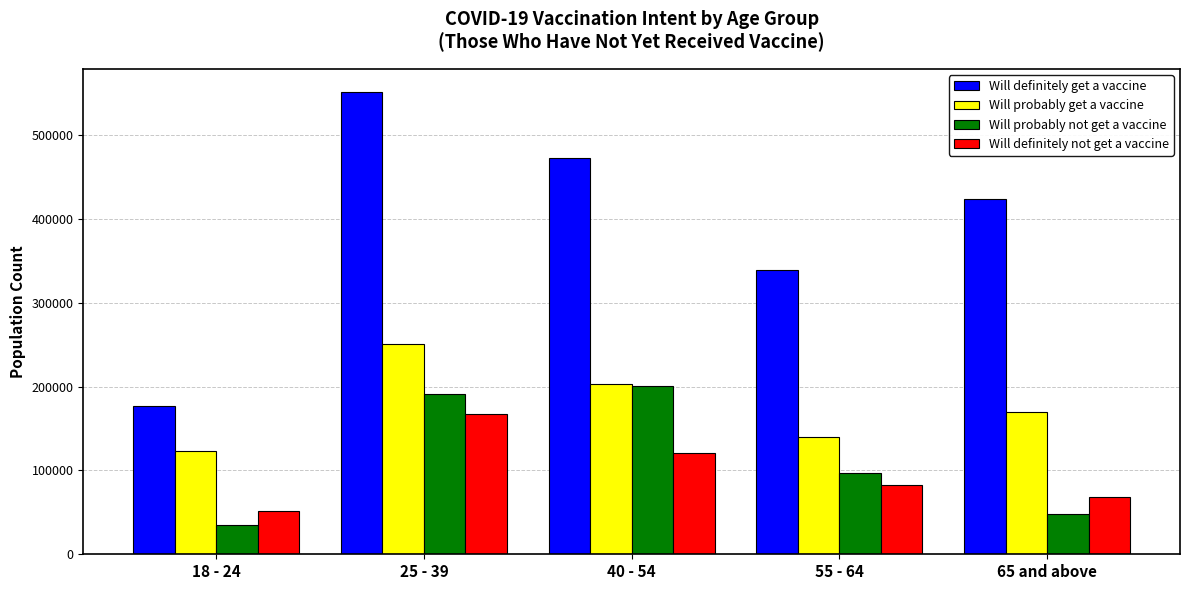

True or false: Will definitely not get a vaccine has a value of 31447 at 55 - 64.

False